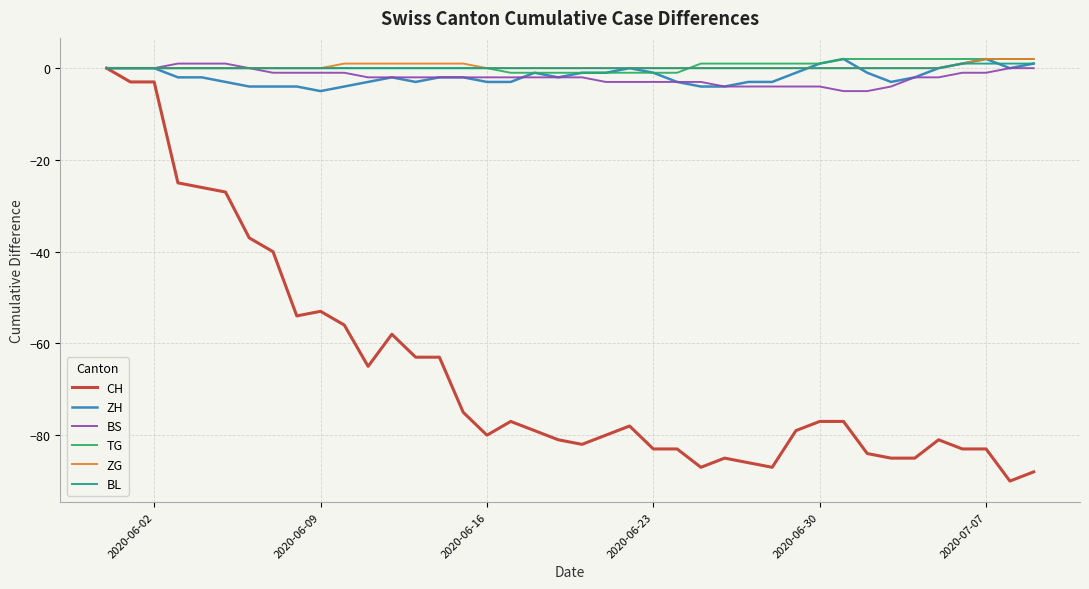

What is the minimum value shown in the chart?

-90